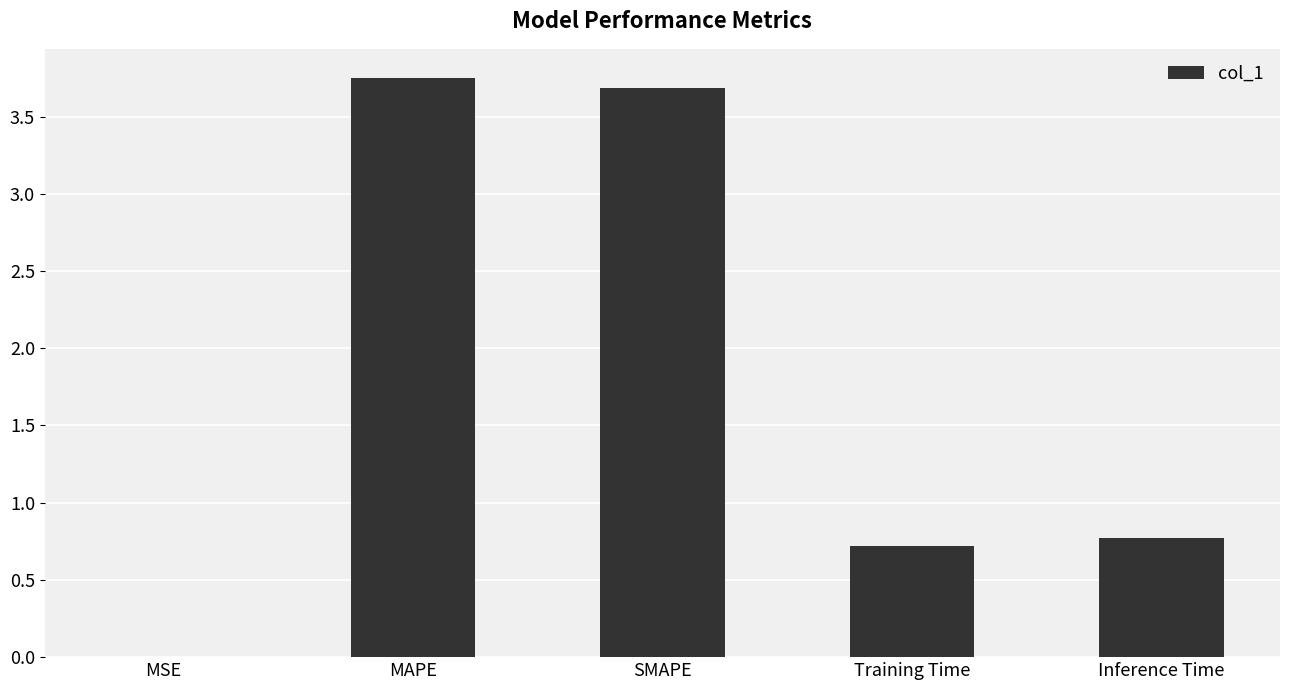

What is the difference between the values at SMAPE and MSE?

3.7